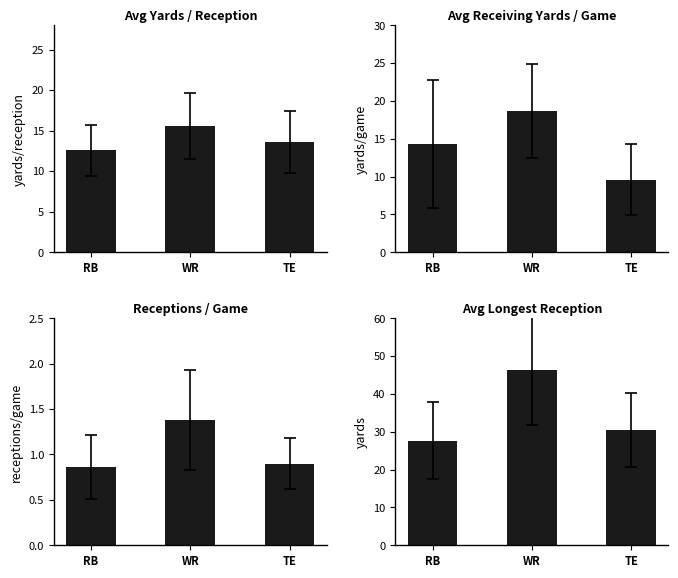

What is the label of the 2nd bar from the left?

WR